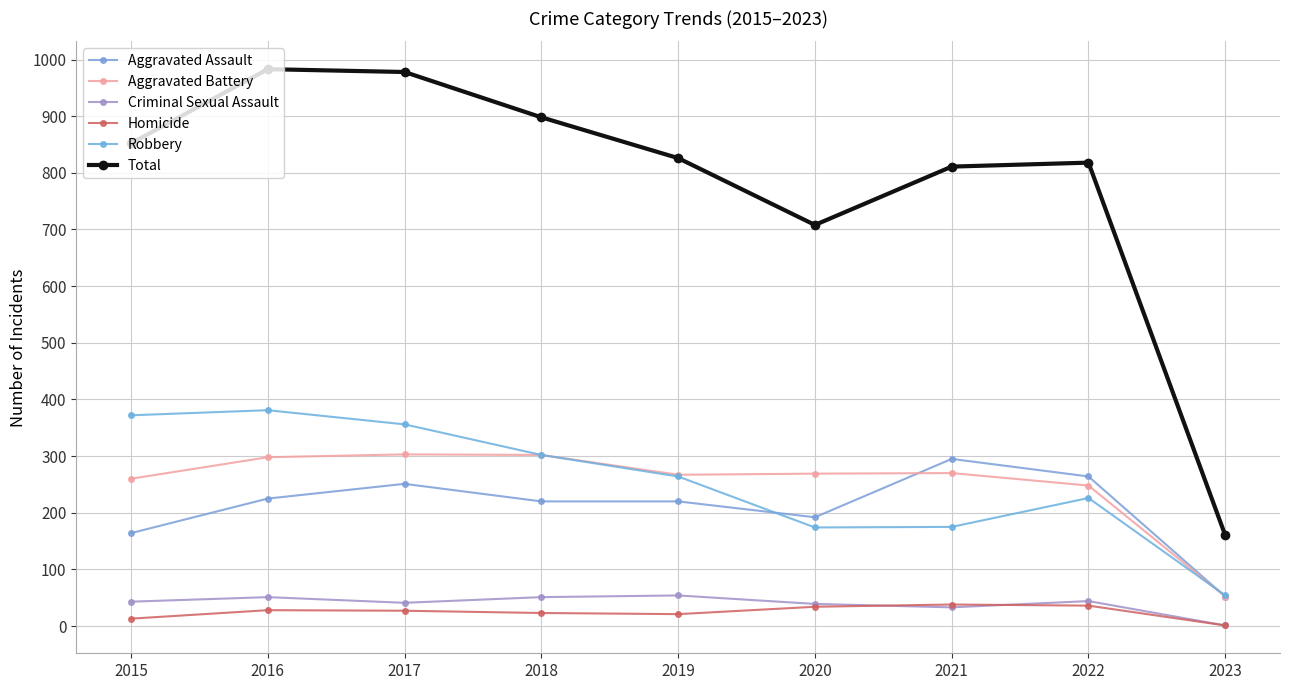

True or false: Homicide and Total intersect in this chart.

False